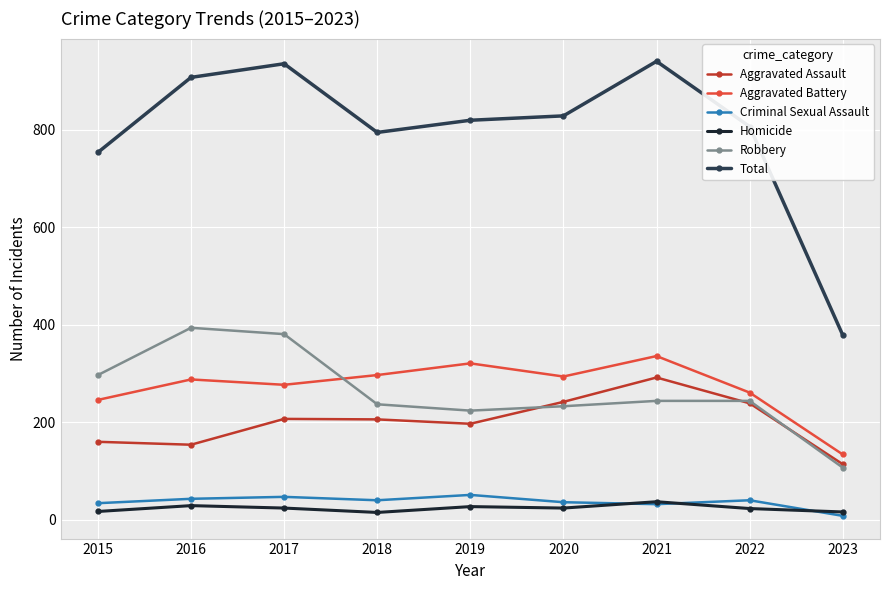

Where is the first local minimum for Homicide?

2018